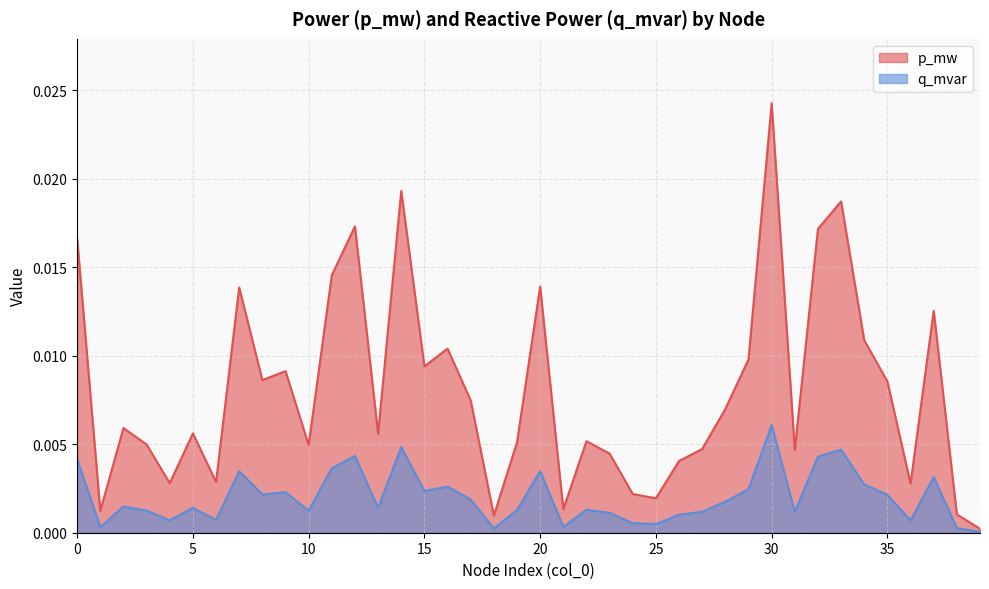

Is the value of q_mvar at 13 greater than the value of p_mw at 39?

Yes